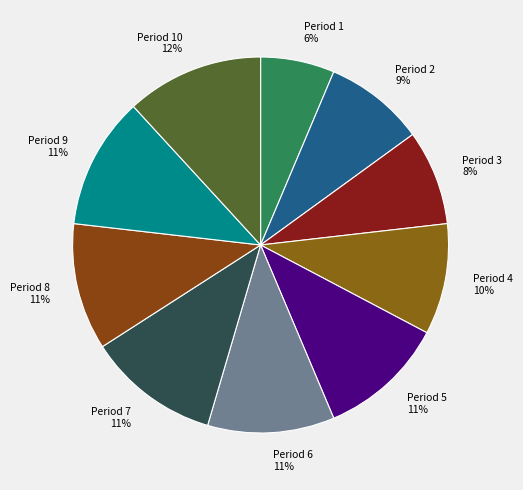

Do Period 5 and Period 10 together represent more than half of the pie?

No